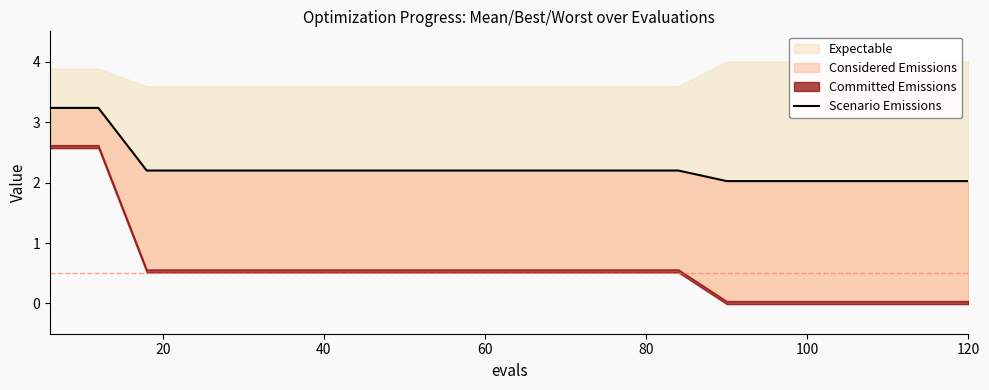

True or false: the data has more than 2 interior local peaks.

False